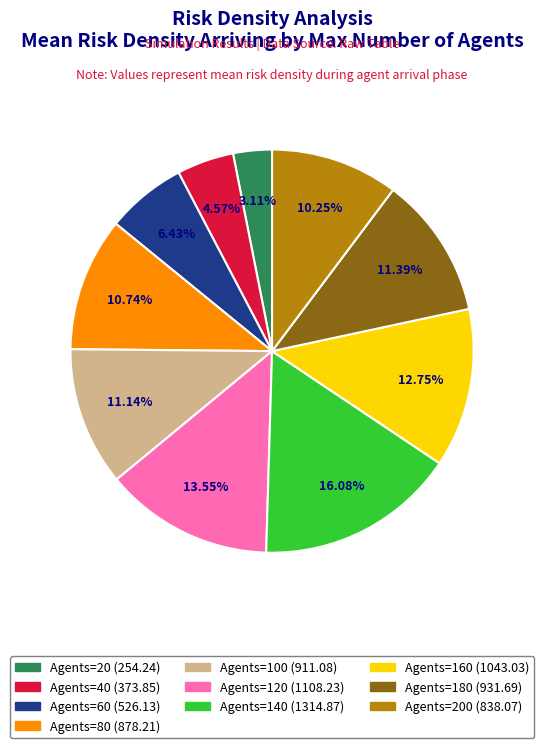

Which category has the biggest portion of the pie?

140